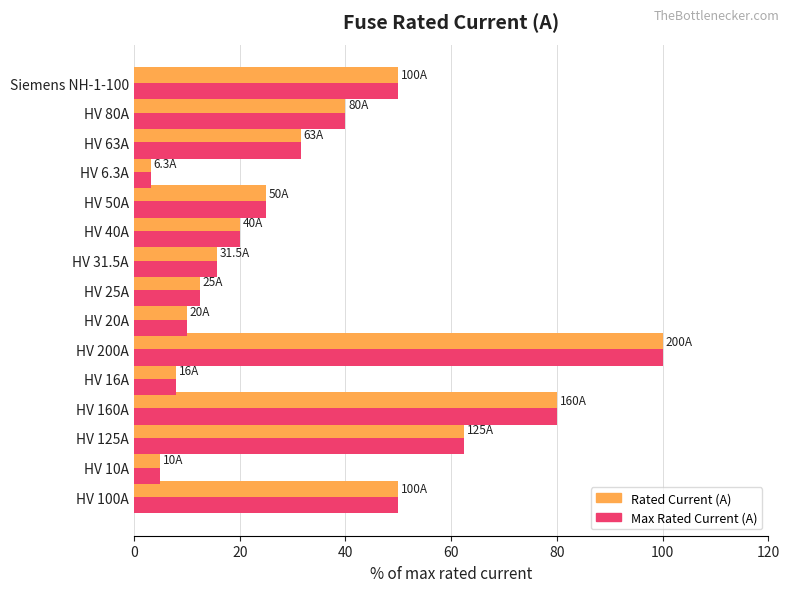

What is the difference between the maximum and second lowest values in the Rated Current (A) series?

95.0